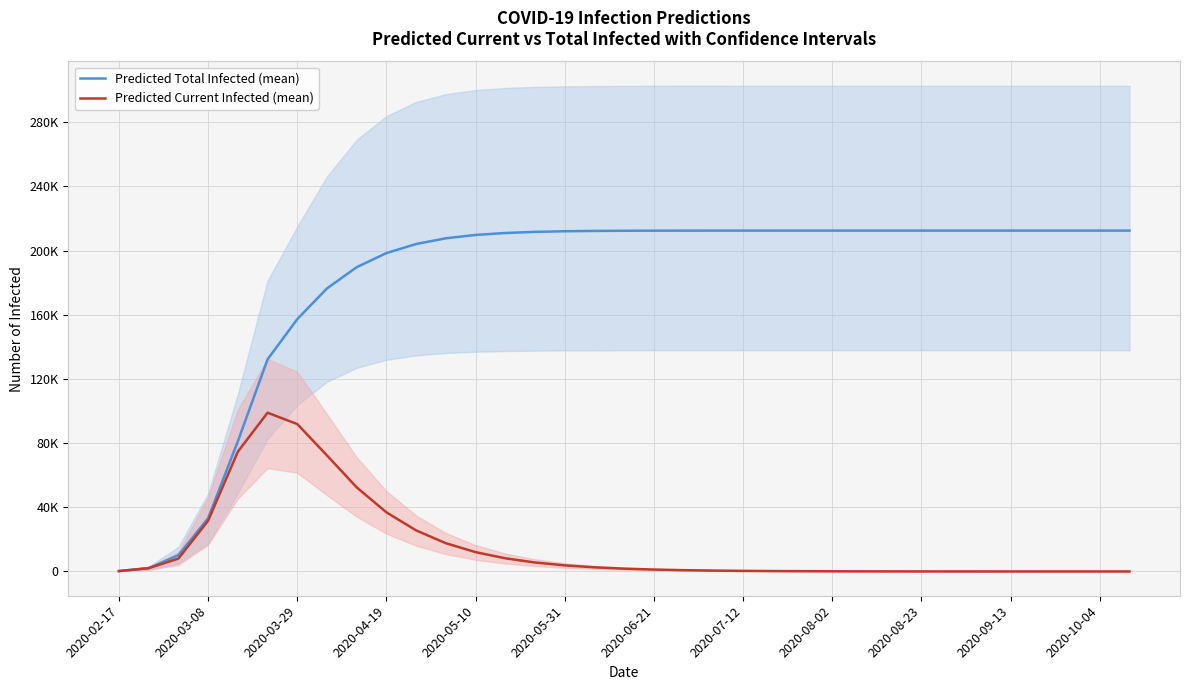

Reading left to right, transcribe all the data shown in this chart.

Predicted Total Infected (mean): 256	2048	10129	33144	81063	132168	157278	176423	189674	198452	204110	207684	209758	210976	211685	212067	212268	212368	212418	212443	212455	212461	212464	212466	212467	212467	212468	212468	212468	212468	212468	212468	212468	212468	212468
Predicted Current Infected (mean): 256	2048	8008	31608	74621	98946	91882	72316	52408	36836	25596	17603	12047	8211	5587	3797	2578	1750	1188	807	548	372	253	172	117	80	54	37	25	17	12	8	6	4	3